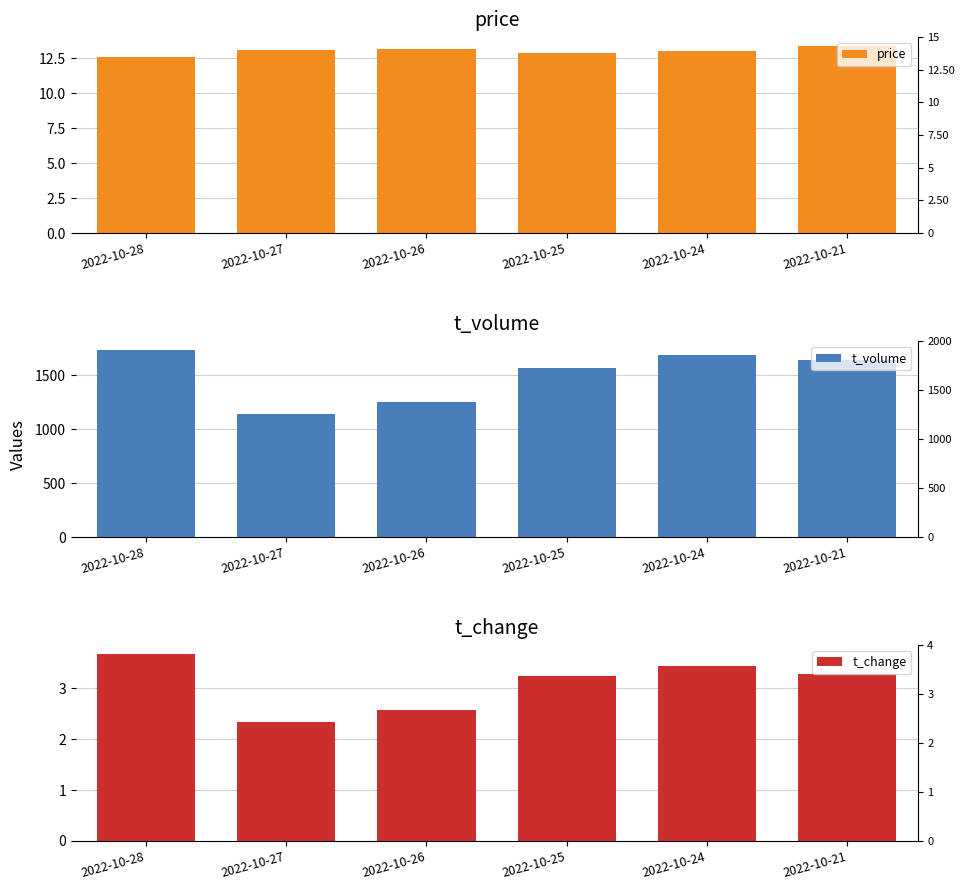

At which category is the sum across all series the highest?

2022-10-28